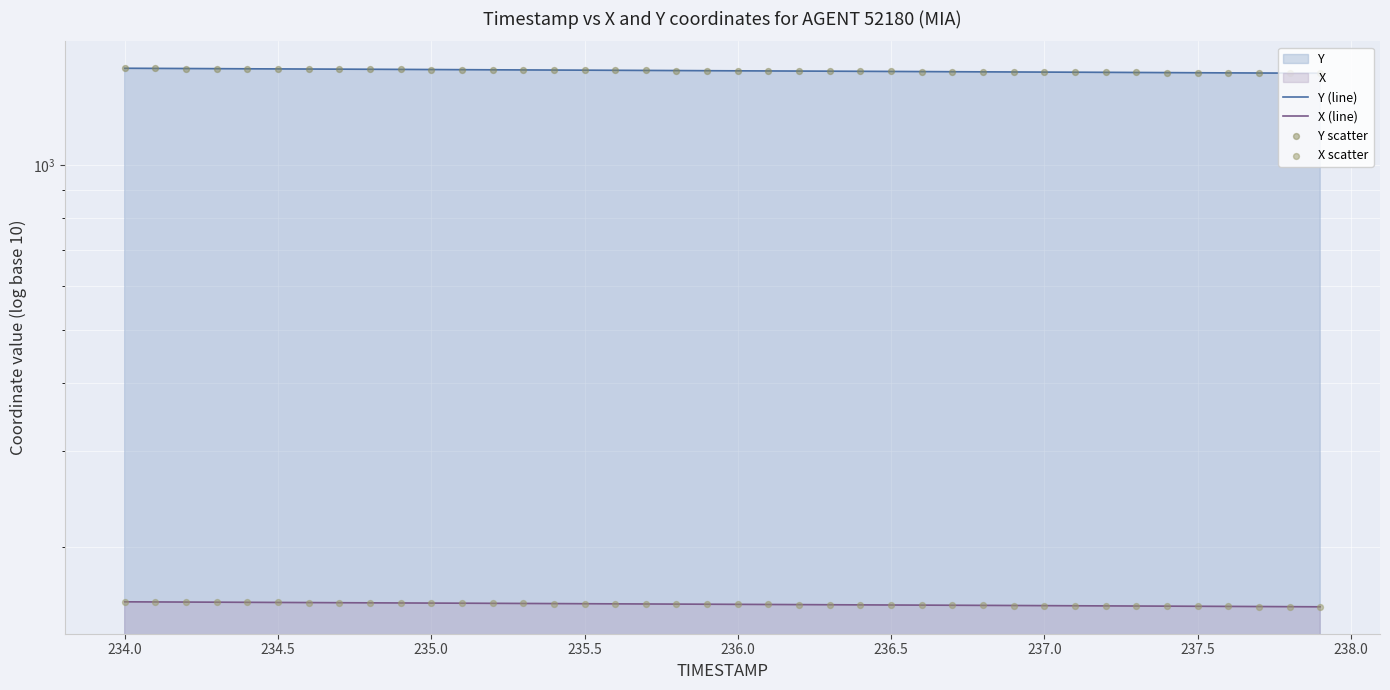

At how many categories does at least one series exceed 222?

40